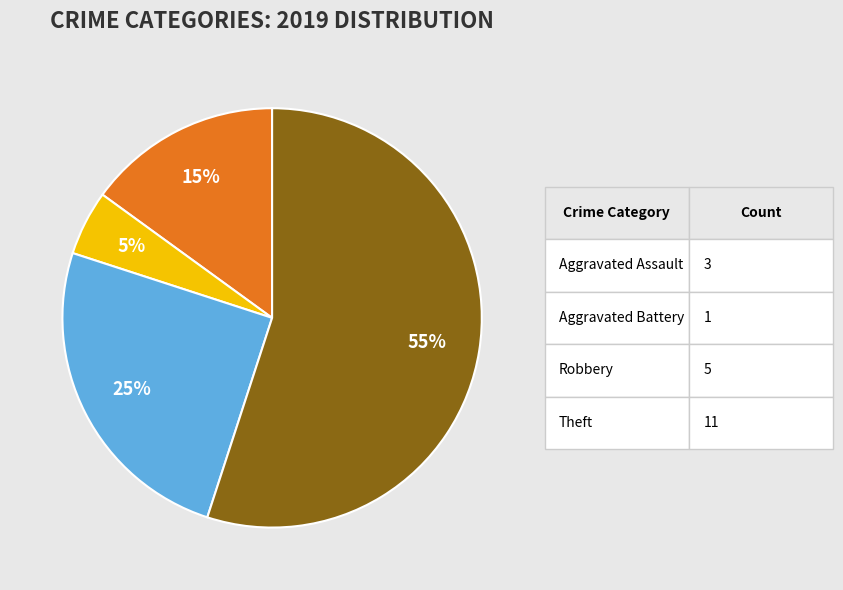

To the nearest percent, what is the difference between the largest and smallest slice percentages?

50%